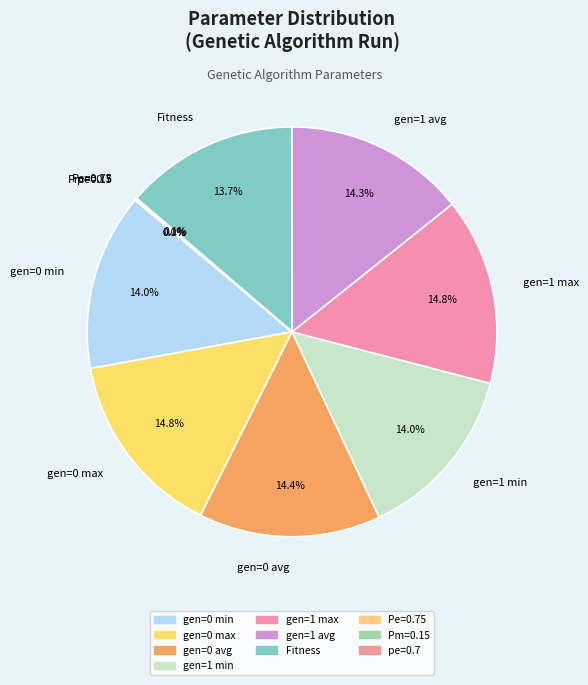

Is the sum of Fitness and gen=1 max greater than half?

No